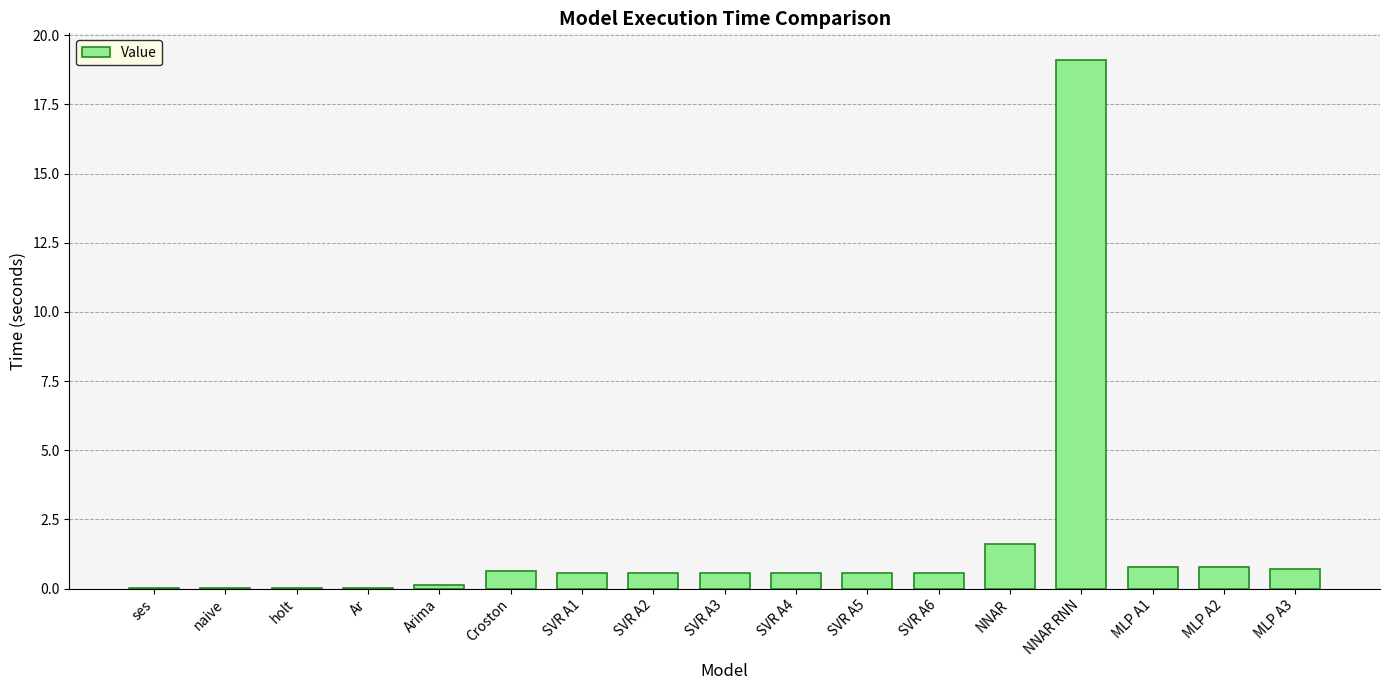

At which category does the chart reach its peak across all series?

NNAR RNN